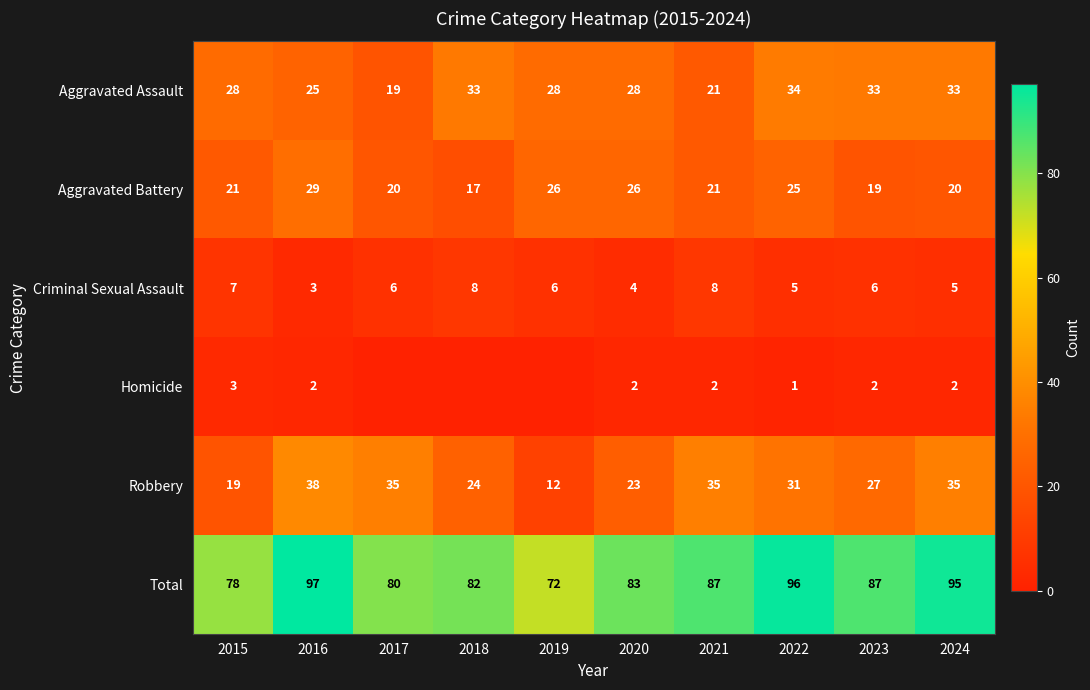

Is the value of Aggravated Battery at 2018 greater than the value of Criminal Sexual Assault at 2017?

Yes